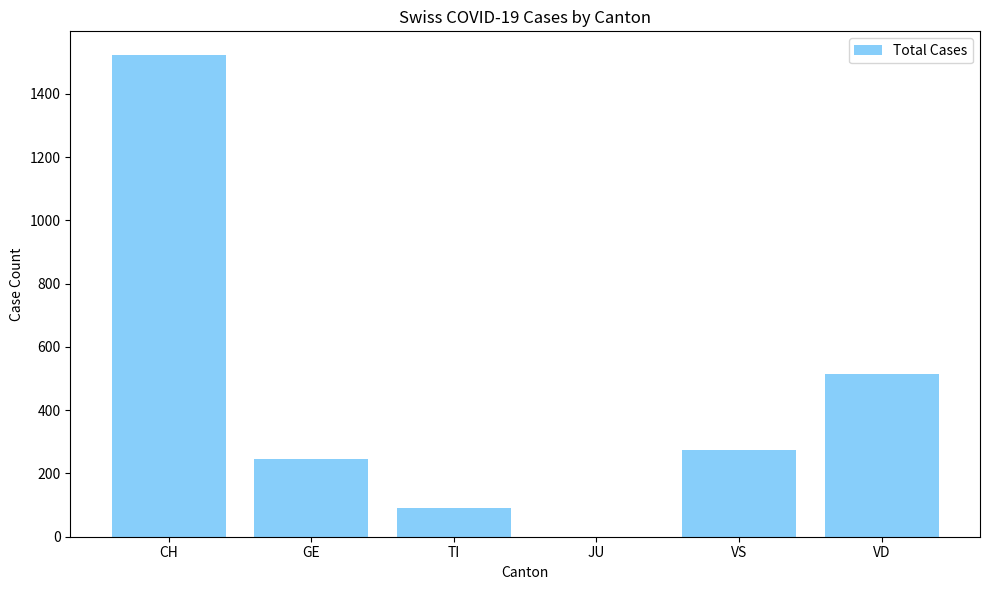

Count the number of categories in the chart.

6